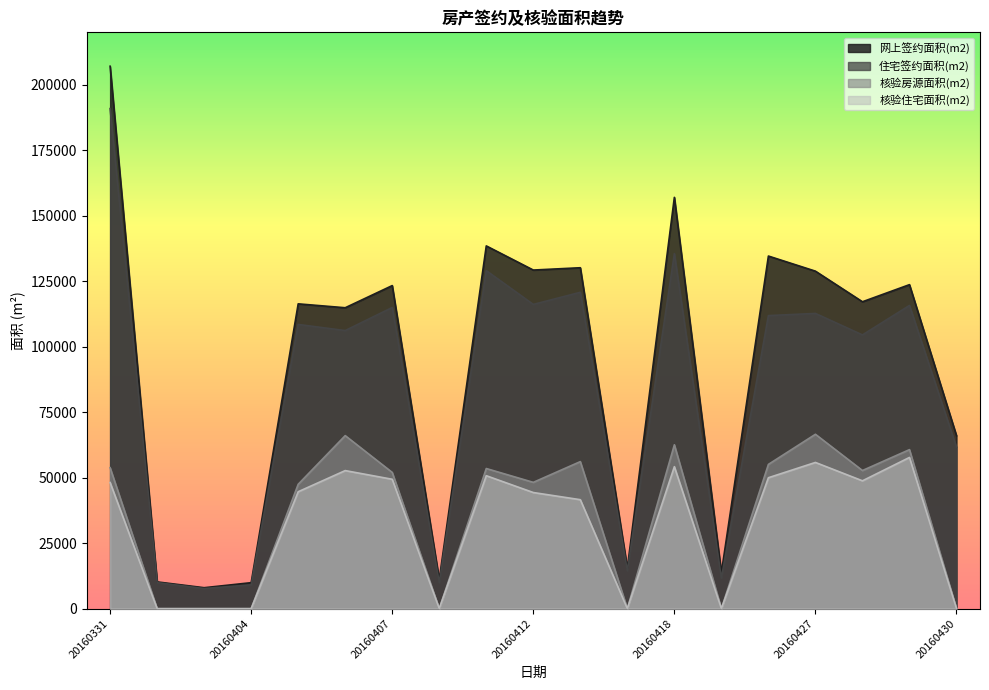

What is the difference between the maximum and second lowest values in the 住宅签约面积(m2) series?

181804.3